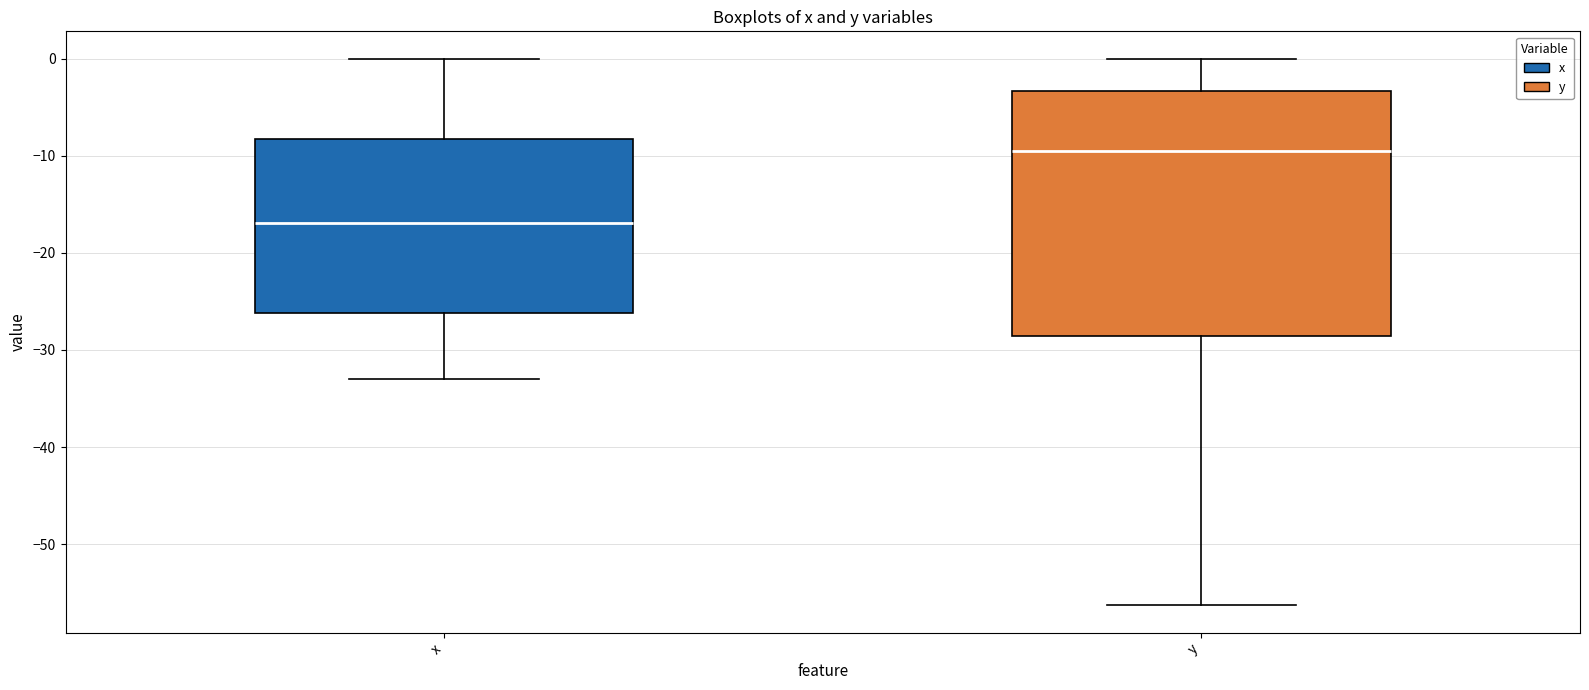

Comparing the boxes themselves (not the whiskers), which one is the tallest?

y